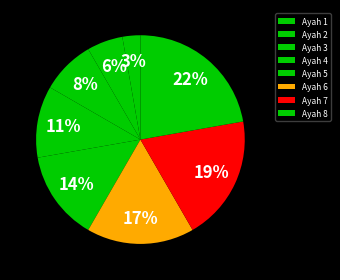

Is Ayah 5 the majority of the pie?

No